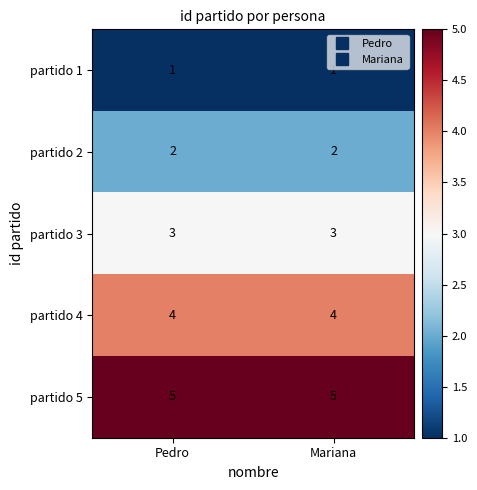

What is the total value across all series at Pedro?

15